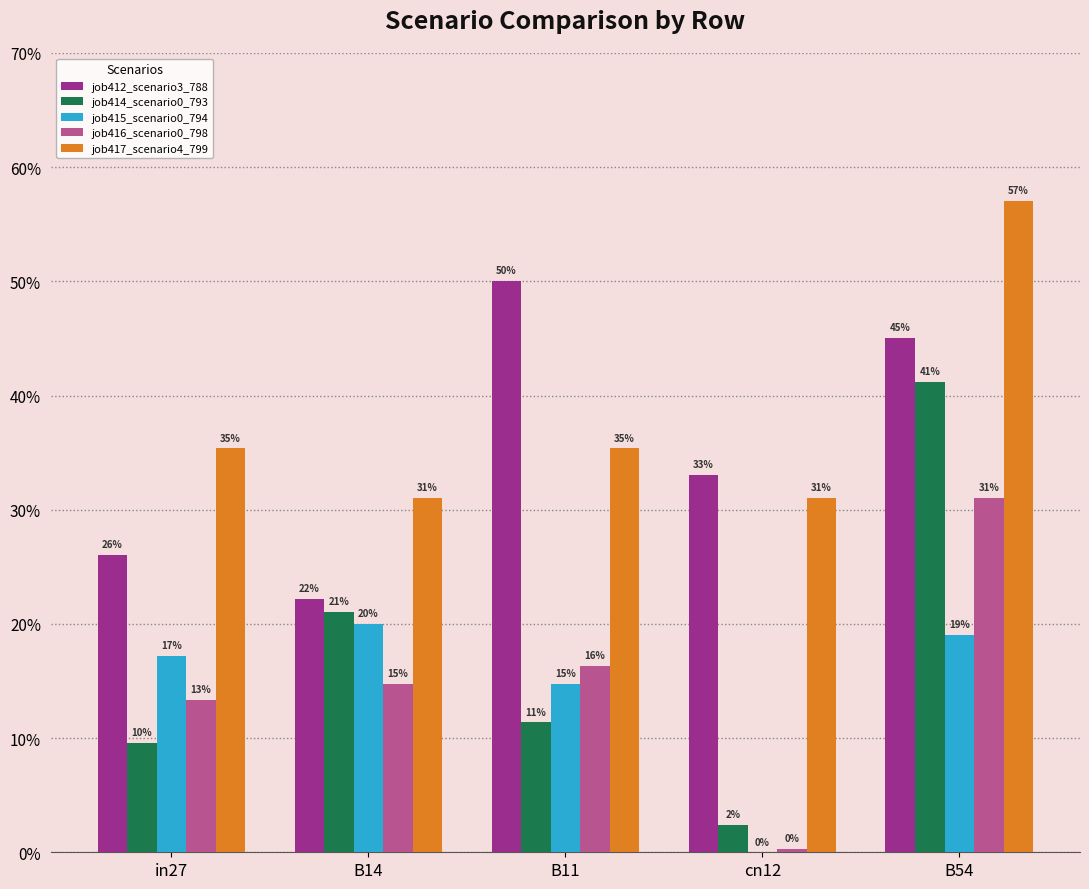

Does the chart contain stacked bars?

No